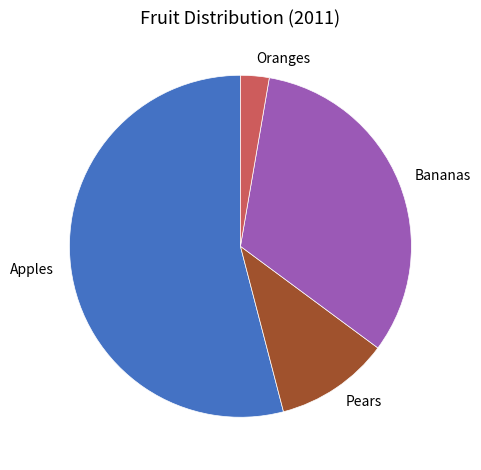

How many slices are in this pie chart?

4